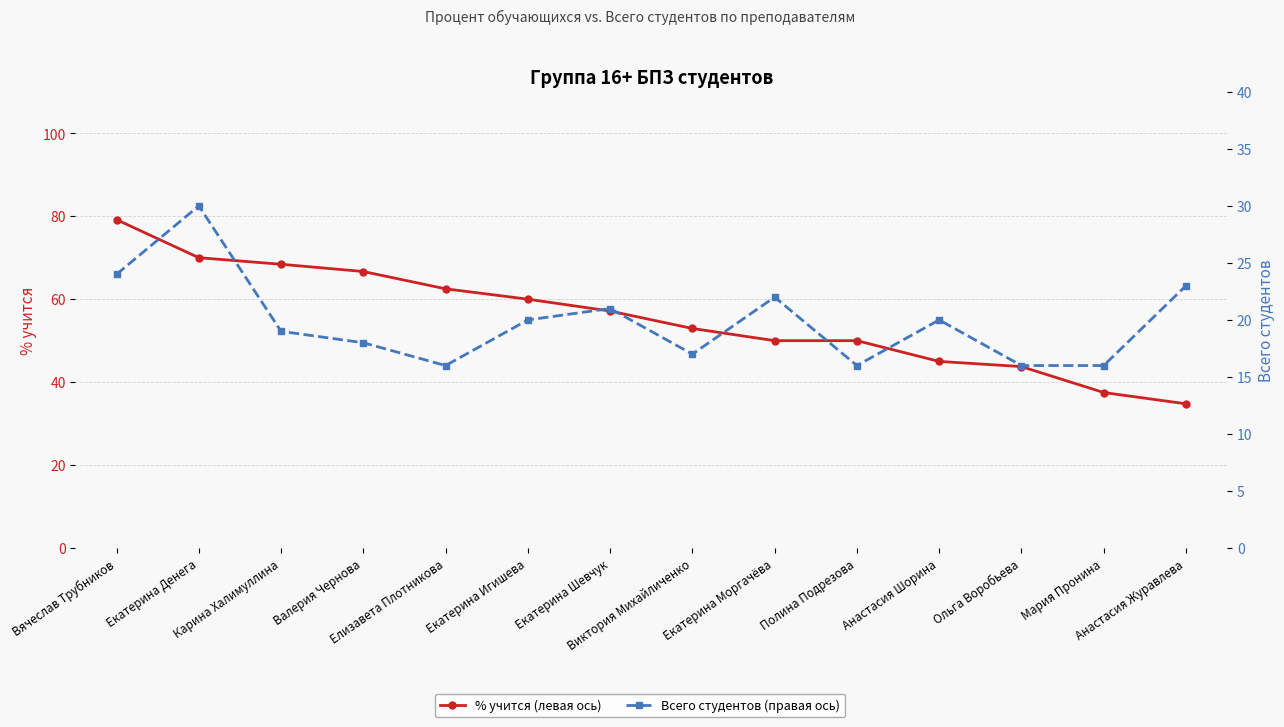

What is the total value across all series at Мария Пронина?

53.5